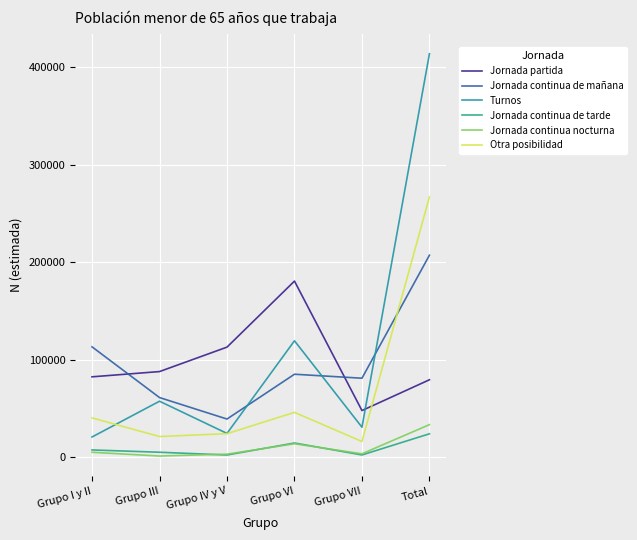

Reading left to right, list all the values displayed in this chart.

Jornada partida: Grupo I y II=82298	Grupo III=87683	Grupo IV y V=112748	Grupo VI=180450	Grupo VII=47703	Total=79273
Jornada continua de mañana: Grupo I y II=113045	Grupo III=61034	Grupo IV y V=39003	Grupo VI=84955	Grupo VII=80870	Total=207009
Turnos: Grupo I y II=20592	Grupo III=57280	Grupo IV y V=24264	Grupo VI=119249	Grupo VII=30622	Total=413583
Jornada continua de tarde: Grupo I y II=7315	Grupo III=4960	Grupo IV y V=2118	Grupo VI=14437	Grupo VII=2172	Total=23876
Jornada continua nocturna: Grupo I y II=4919	Grupo III=1072	Grupo IV y V=2986	Grupo VI=13657	Grupo VII=3363	Total=33253
Otra posibilidad: Grupo I y II=40181	Grupo III=21069	Grupo IV y V=24011	Grupo VI=45842	Grupo VII=15983	Total=266768